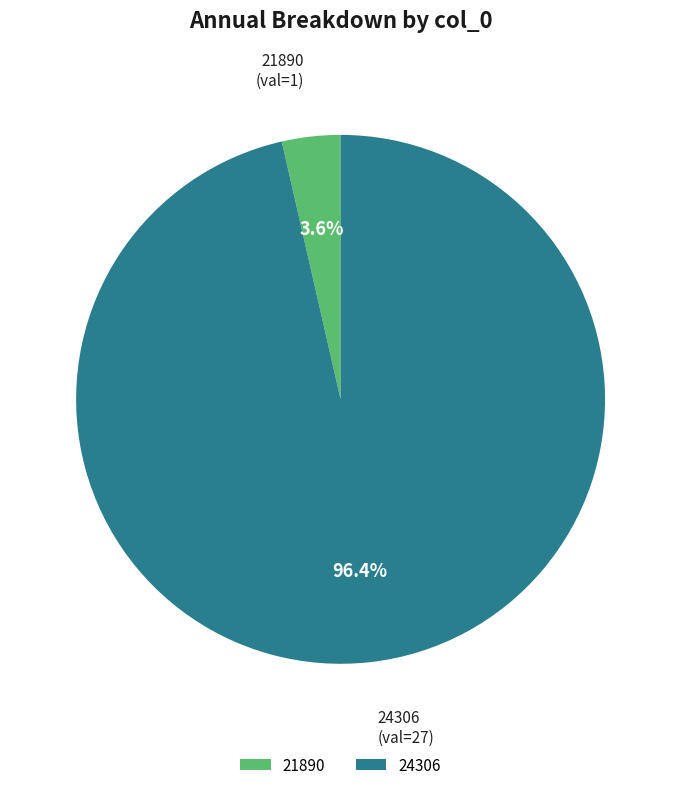

How many segments does this pie chart have?

2